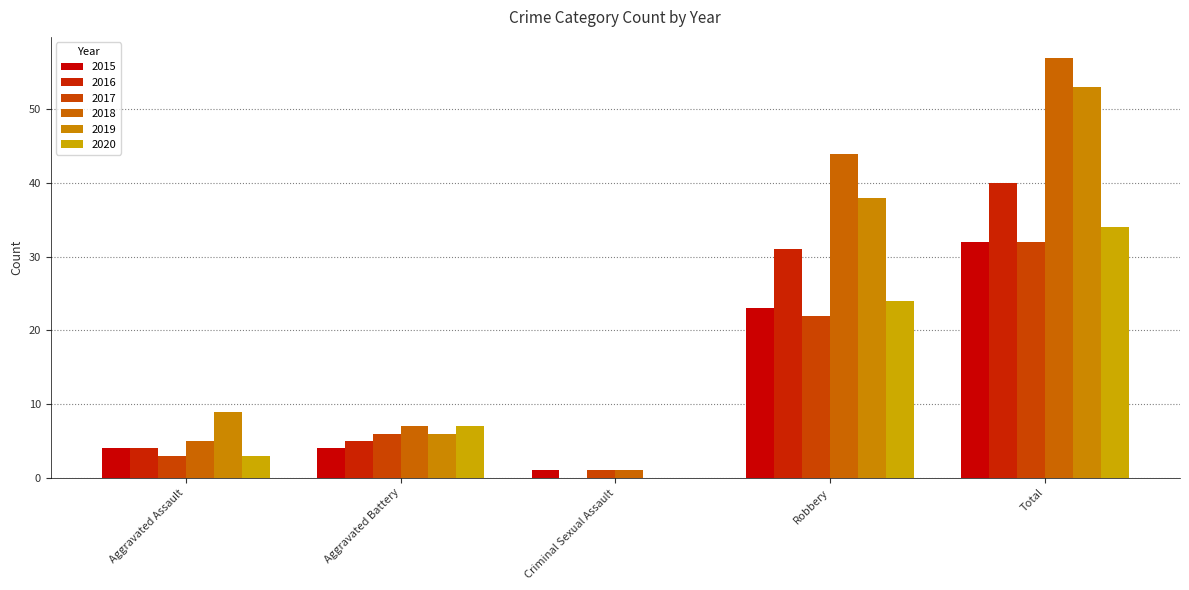

Is it true that 2019 equals 0 at Criminal Sexual Assault?

True